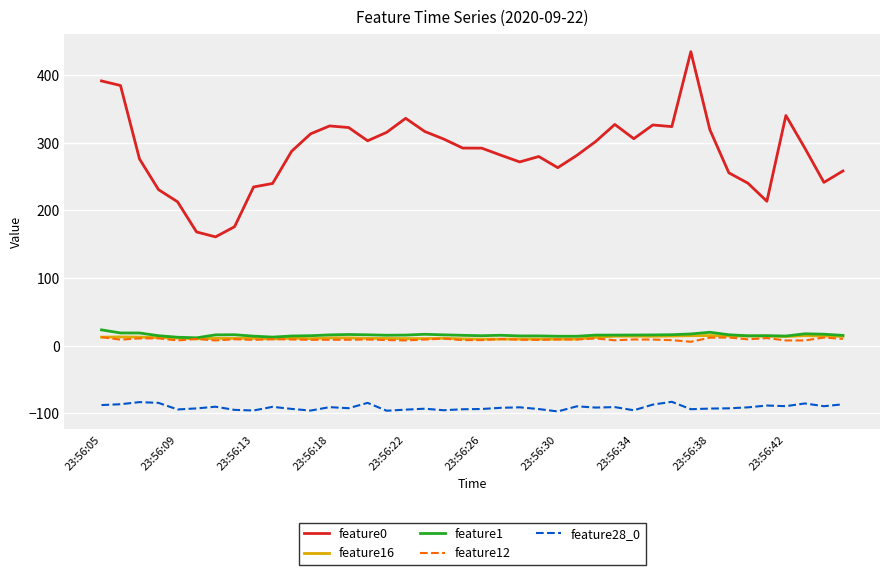

True or false: feature12 and feature0 cross at least once.

False